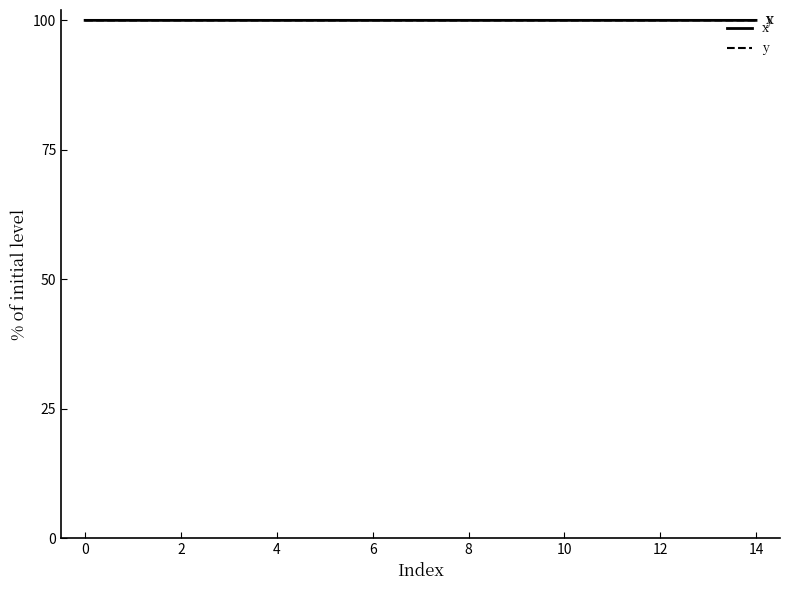

Which series has the widest spread of values?

y